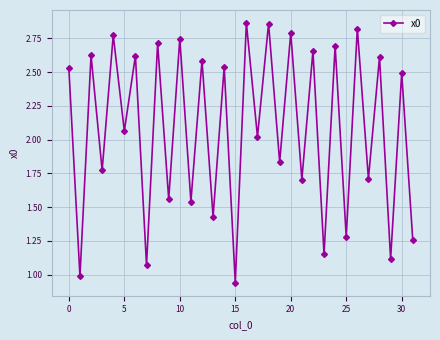

What is the difference between the maximum and minimum values?

1.9